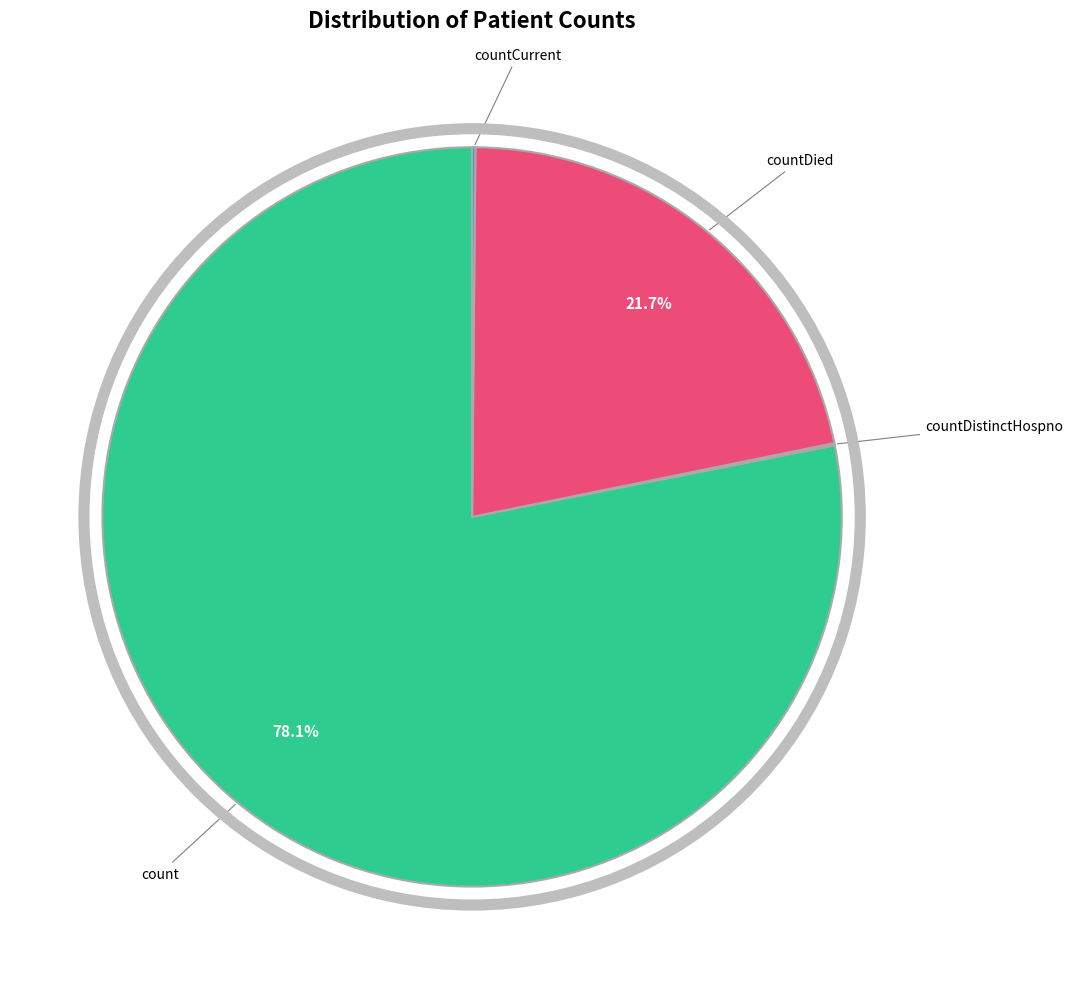

Does any single category account for the majority?

Yes